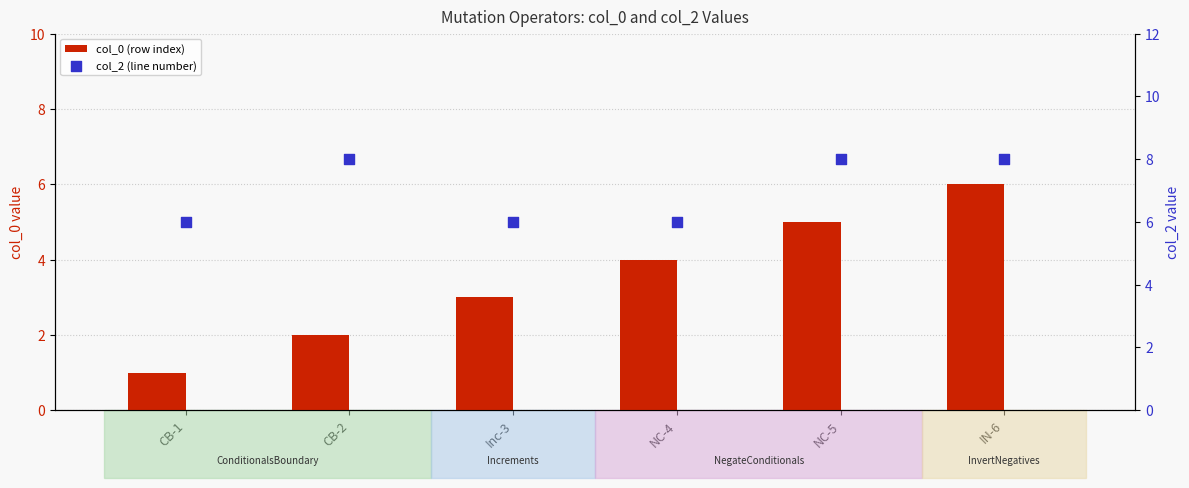

Which series reaches the maximum Y coordinate?

col_2 (line number)